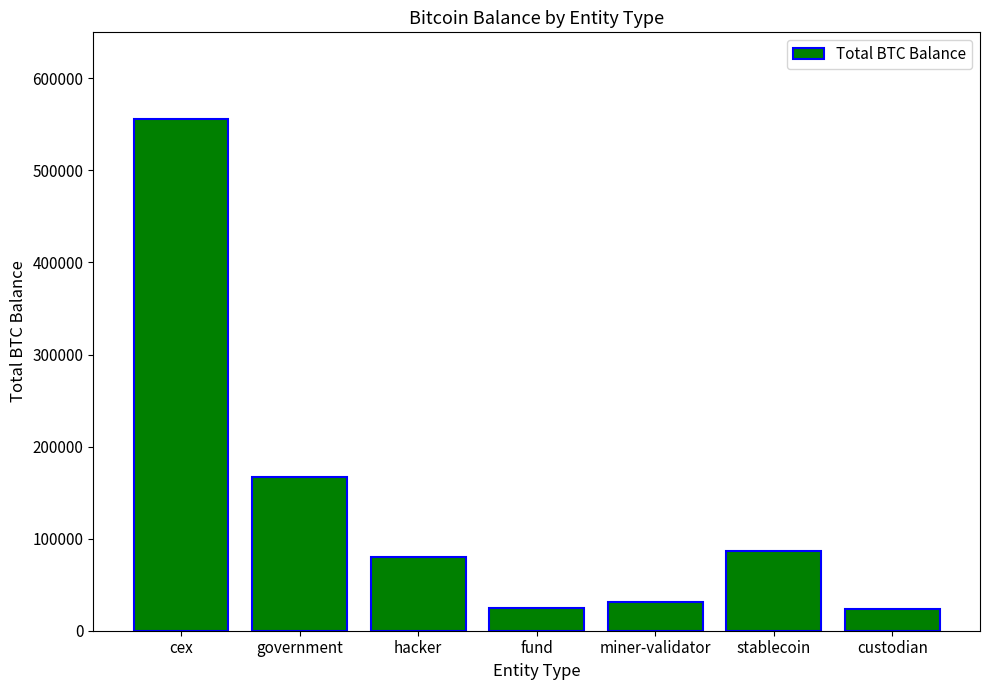

Where does the data first go above 79957?

cex